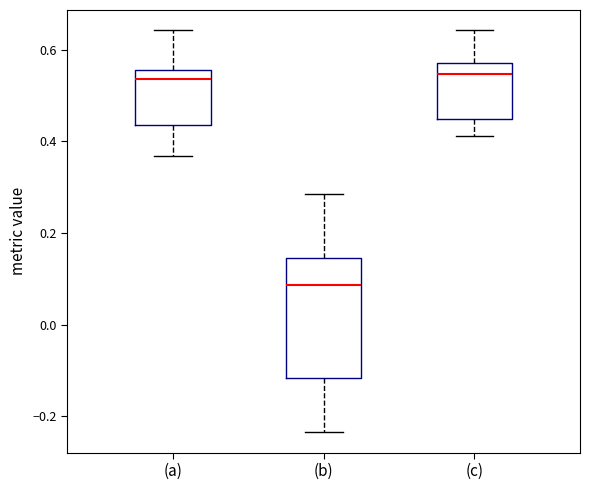

Reading left to right, transcribe this box plot: for each box, give where its median line is, the range the box spans, and where its two whiskers end, as read against the y-axis. The values are not printed on the chart, so give them approximately, as read against the axis.

(a): median 0.54, box 0.44 to 0.56, whiskers 0.36 to 0.64
(b): median 0.08, box -0.12 to 0.14, whiskers -0.24 to 0.28
(c): median 0.54, box 0.44 to 0.58, whiskers 0.42 to 0.64